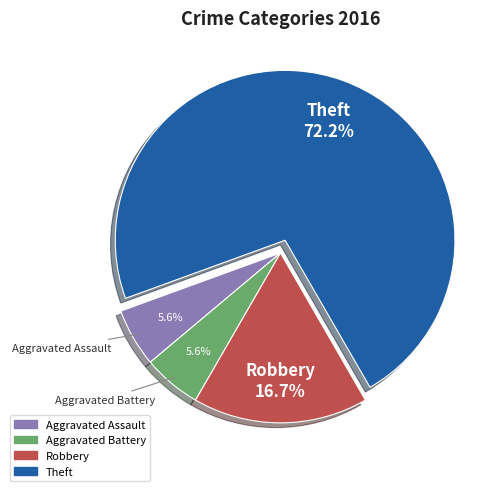

Do Aggravated Battery and Aggravated Assault together represent more than half of the pie?

No